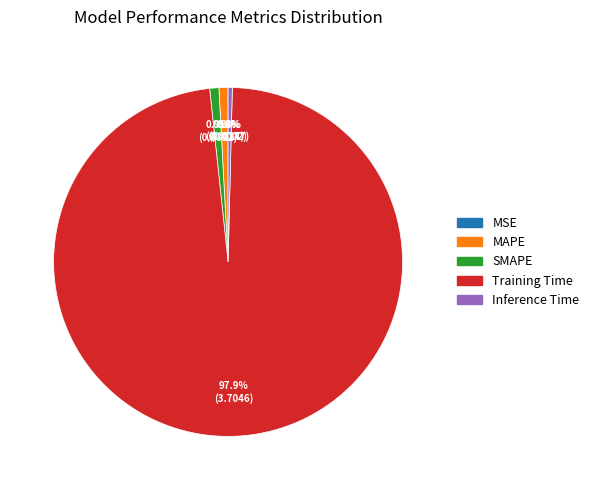

What is the largest slice in the pie chart?

Training Time